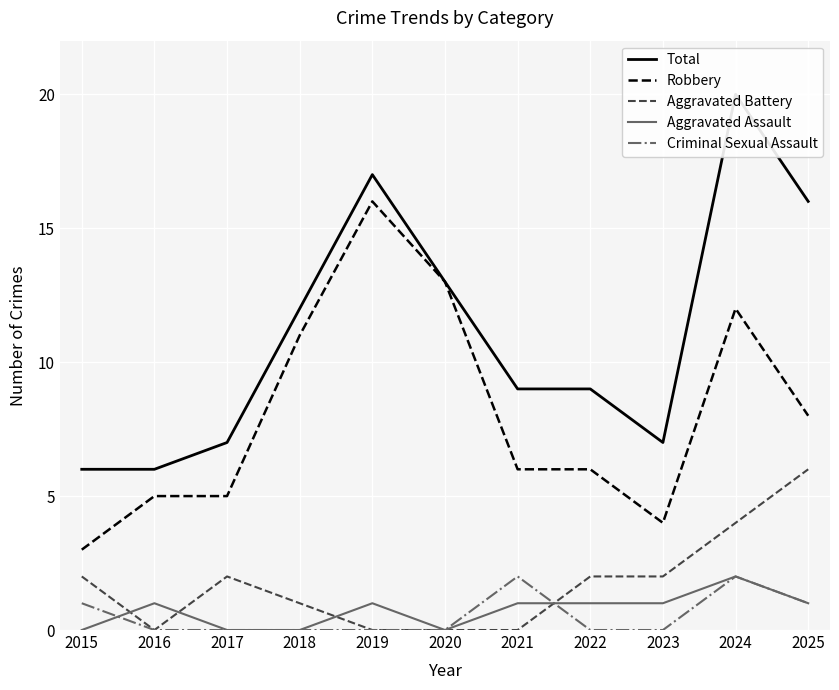

Where does the Robbery series first go above 6?

2018